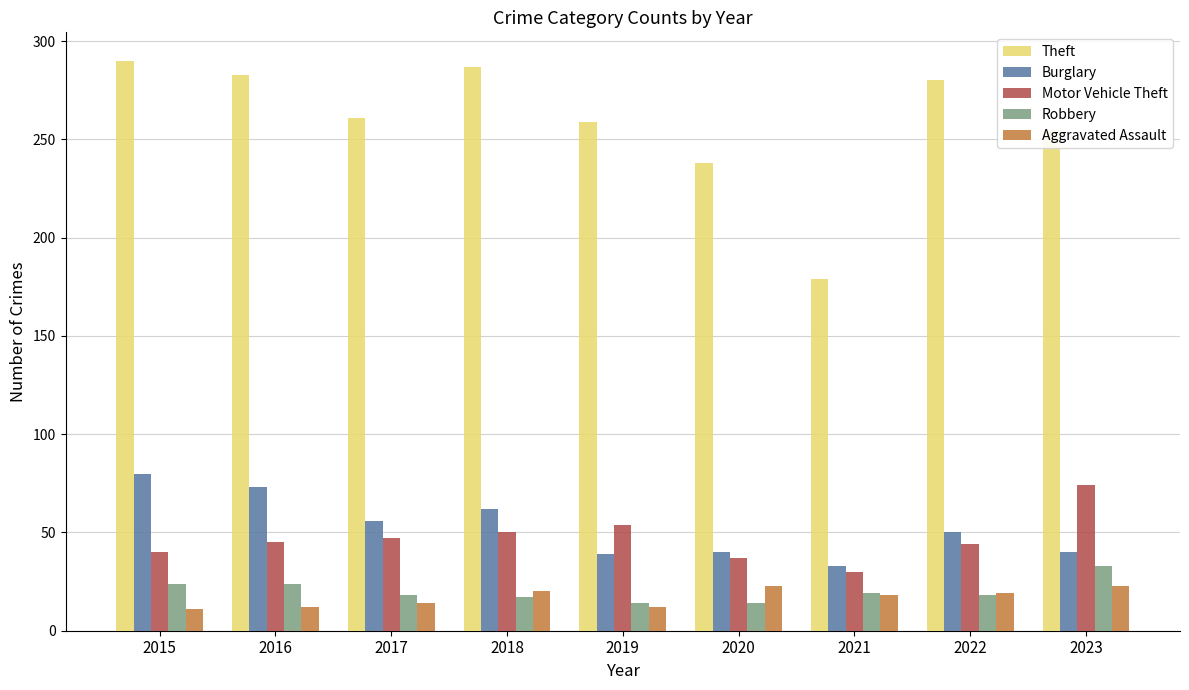

What is the value of the Motor Vehicle Theft bar at the 8th from the left?

44